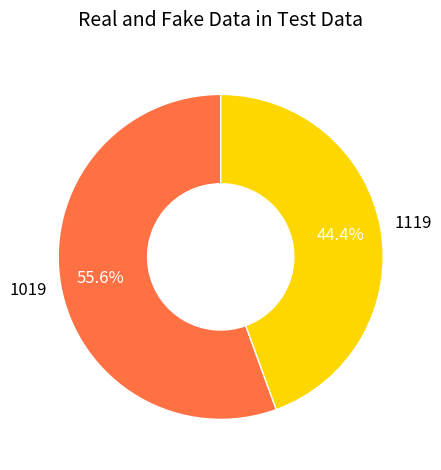

Does any single category account for the majority?

Yes